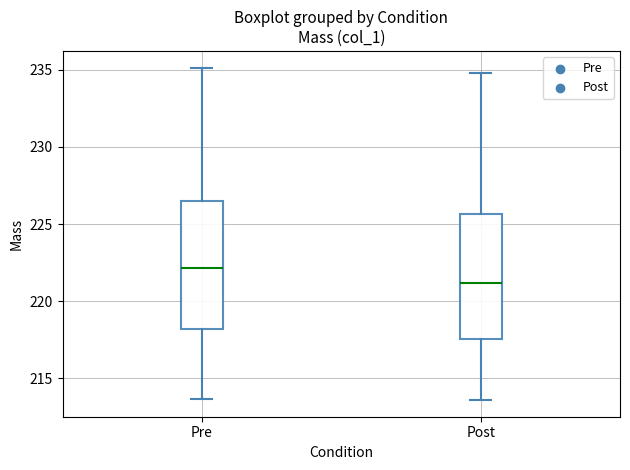

Reading left to right, transcribe this box plot: for each box, give where its median line is, the range the box spans, and where its two whiskers end, as read against the y-axis. The values are not printed on the chart, so give them approximately, as read against the axis.

Pre: median 222.0, box 218.0 to 226.5, whiskers 213.5 to 235.0
Post: median 221.0, box 217.5 to 225.5, whiskers 213.5 to 235.0